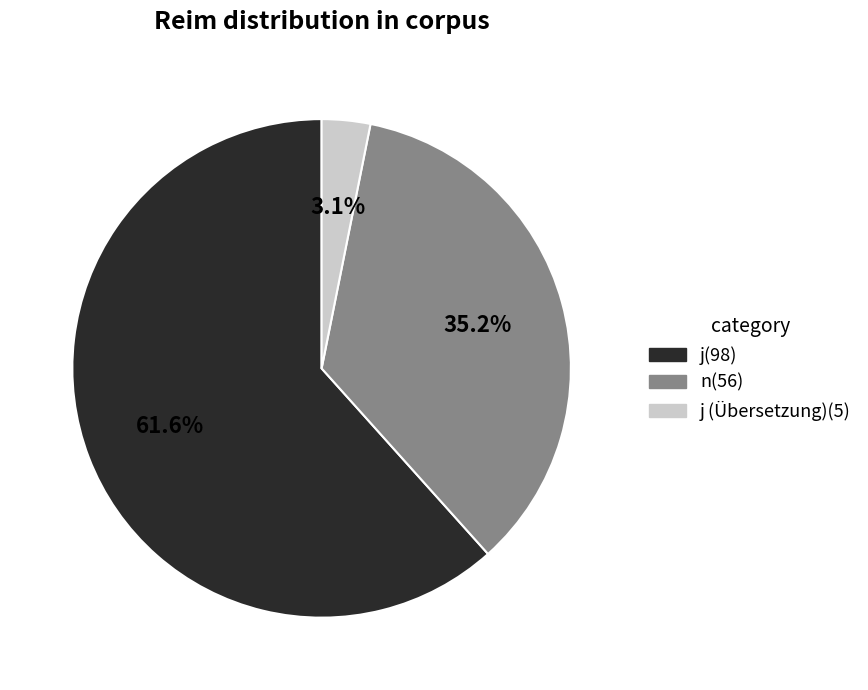

Does any single category account for the majority?

Yes